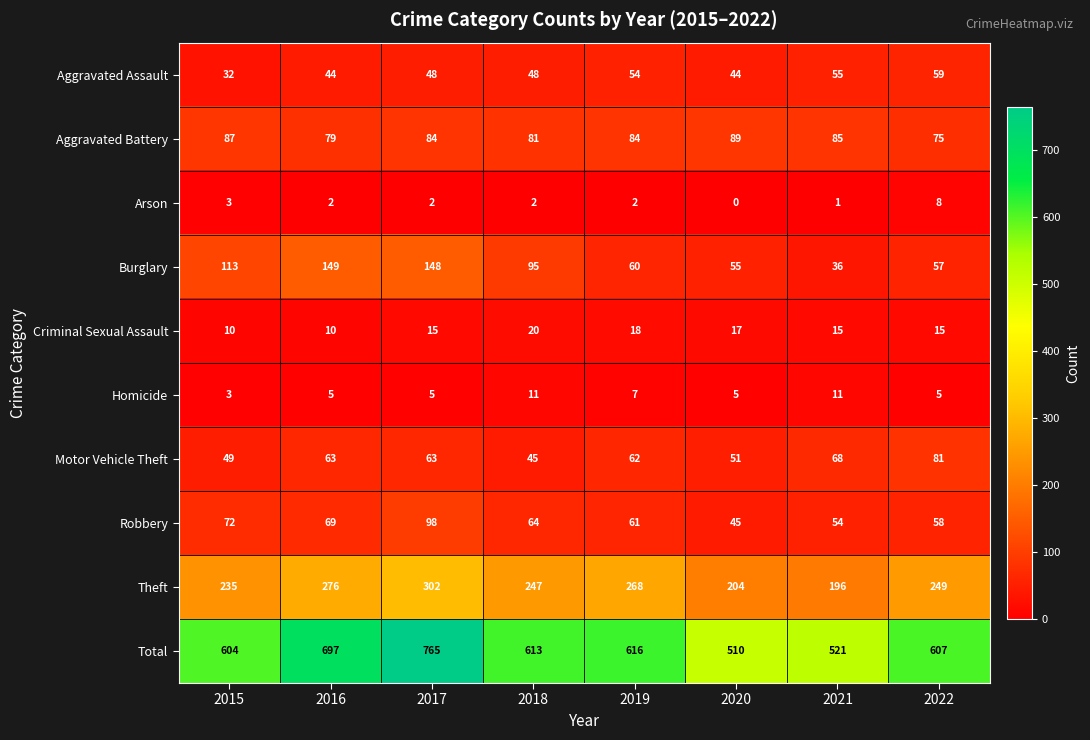

What is the average value of the Criminal Sexual Assault series?

15